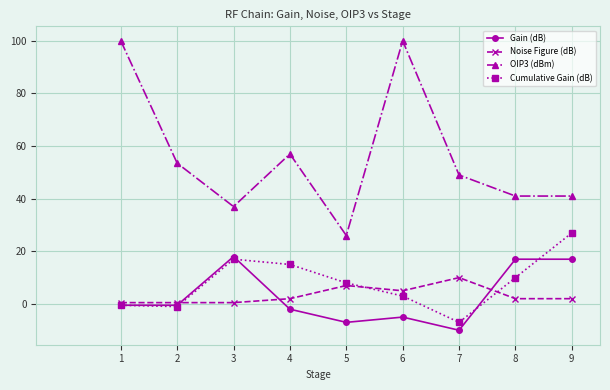

What is the approximate value of Gain (dB) at 5?

-7.0